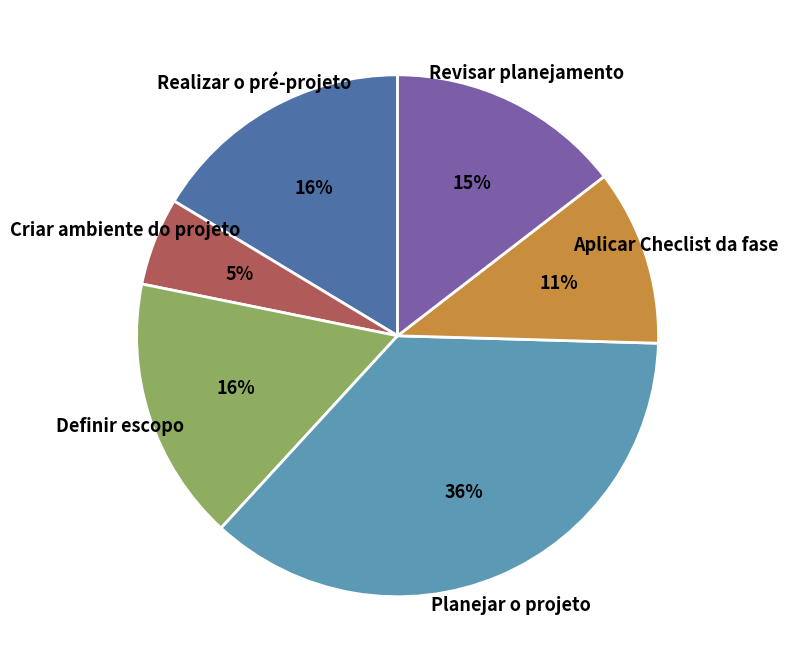

What is the ratio of the value at Planejar o projeto to the value at Realizar o pré-projeto?

2.2